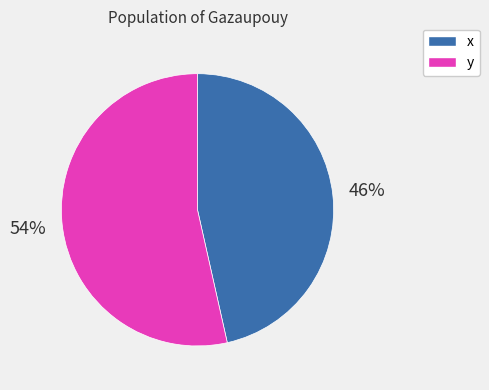

Do x and y together represent more than half of the pie?

Yes